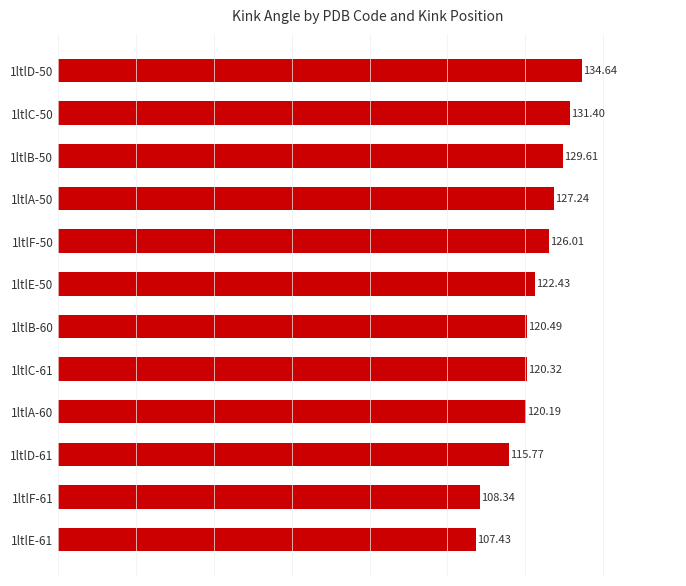

Approximately how many times larger is the value at 1ltlF-61 compared to 1ltlE-61?

1.0